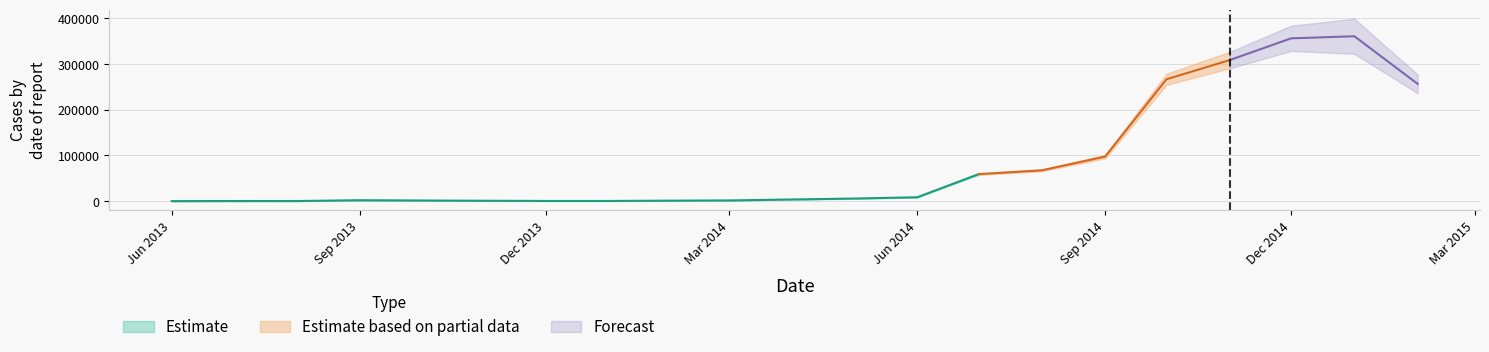

What is the difference between the highest and lowest values at 2014-06-01?

482